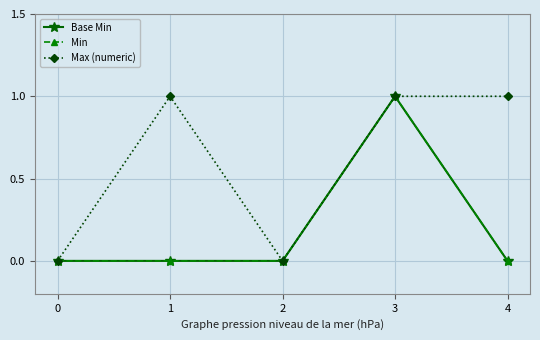

Does the chart have visible grid lines?

Yes